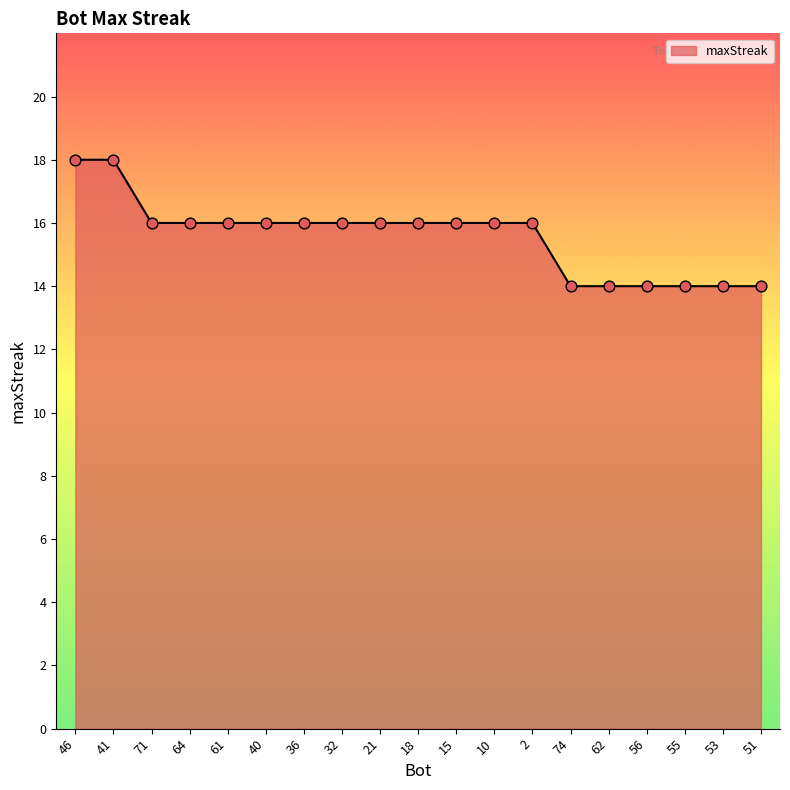

Approximately how many times larger is the value at 32 compared to 10?

1.0